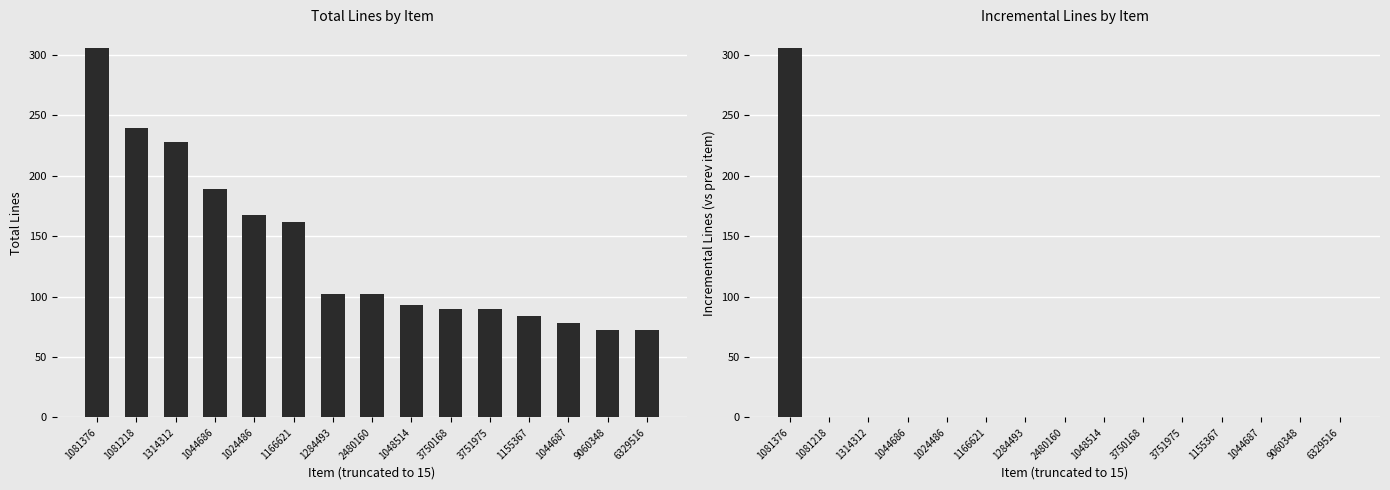

Which series has the largest total across all categories?

Total Lines